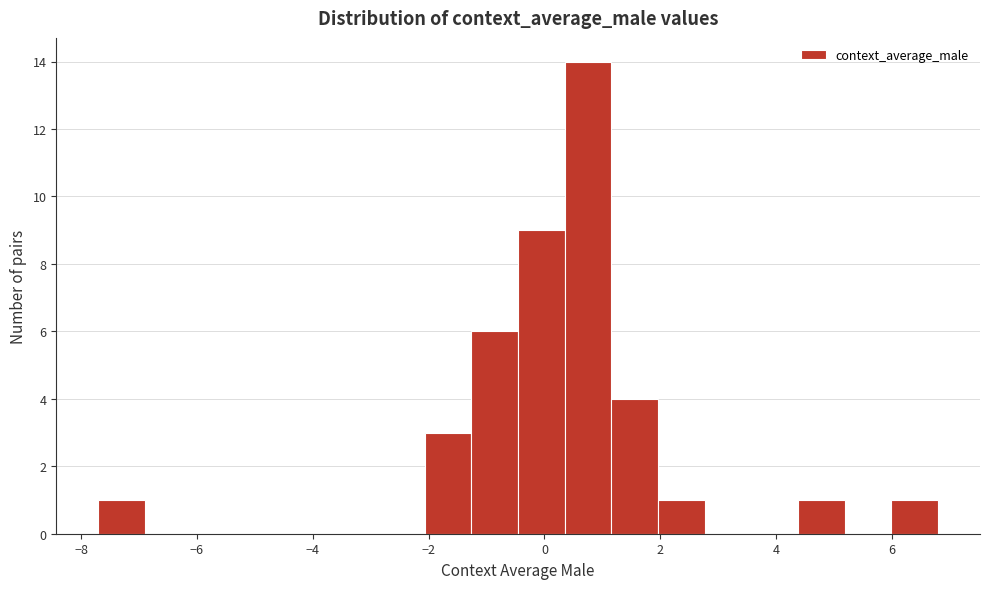

Over which range of the x-axis is the bar tallest?

0.4 to 1.2